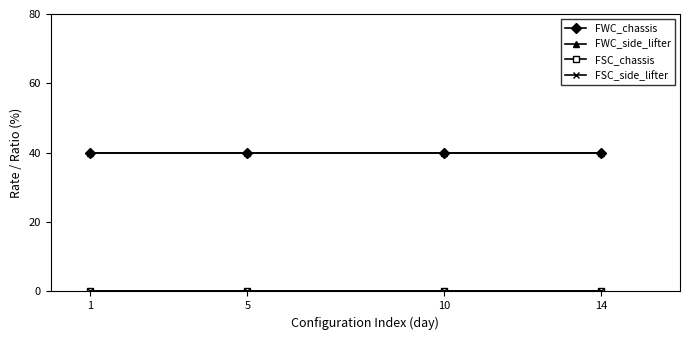

Is this an area chart (filled region under the line)?

No